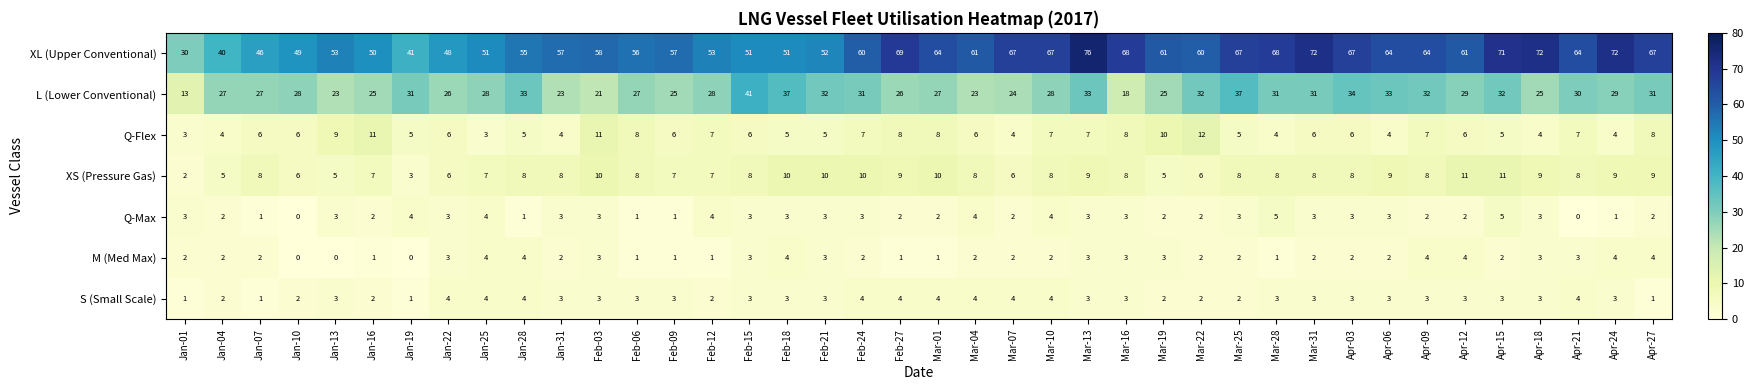

At which category does the chart reach its peak across all series?

Mar-13